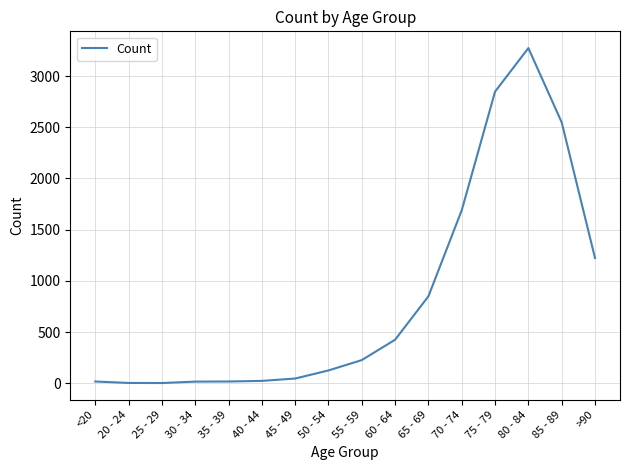

Does the chart have visible grid lines?

Yes